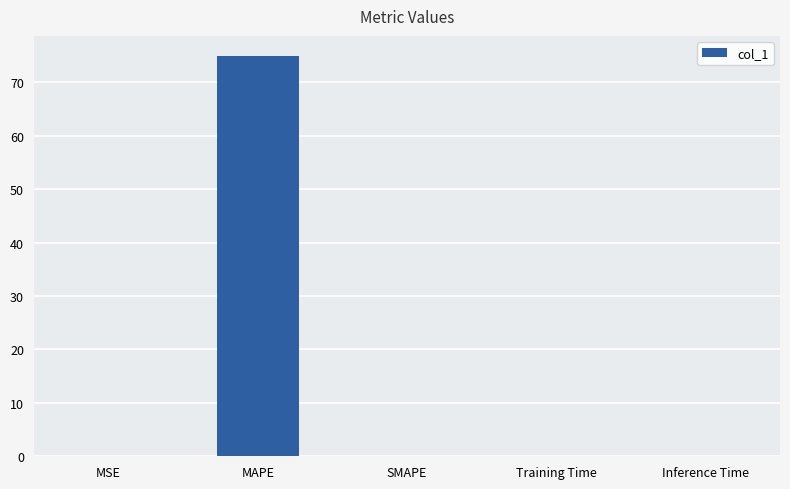

What is the average value?

15.0